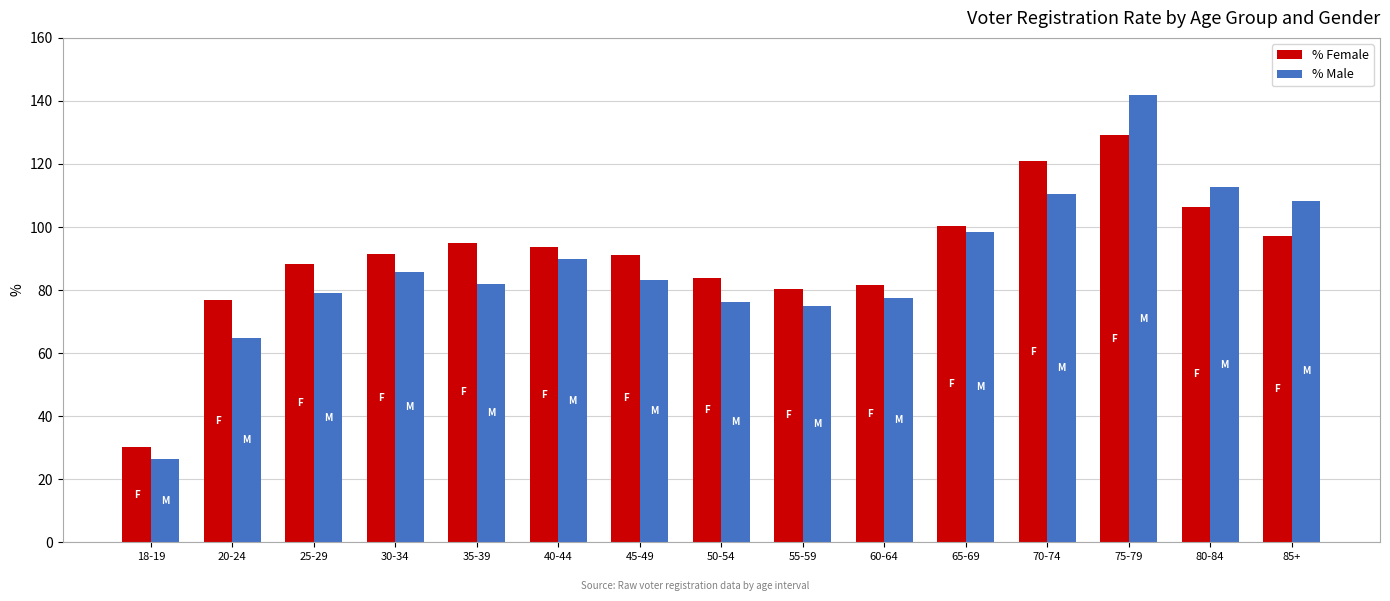

Between 30-34 and 85+, which series saw the biggest shift?

% Male